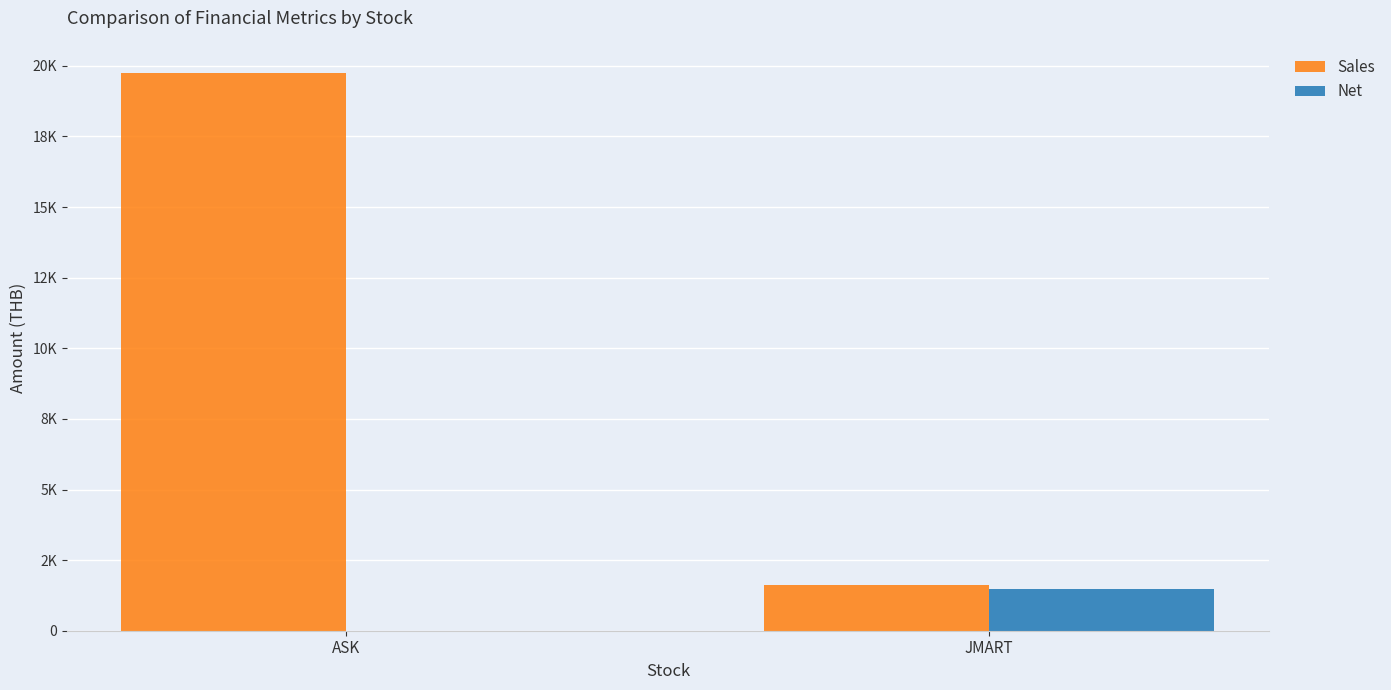

Read the Sales value at ASK.

19756.1